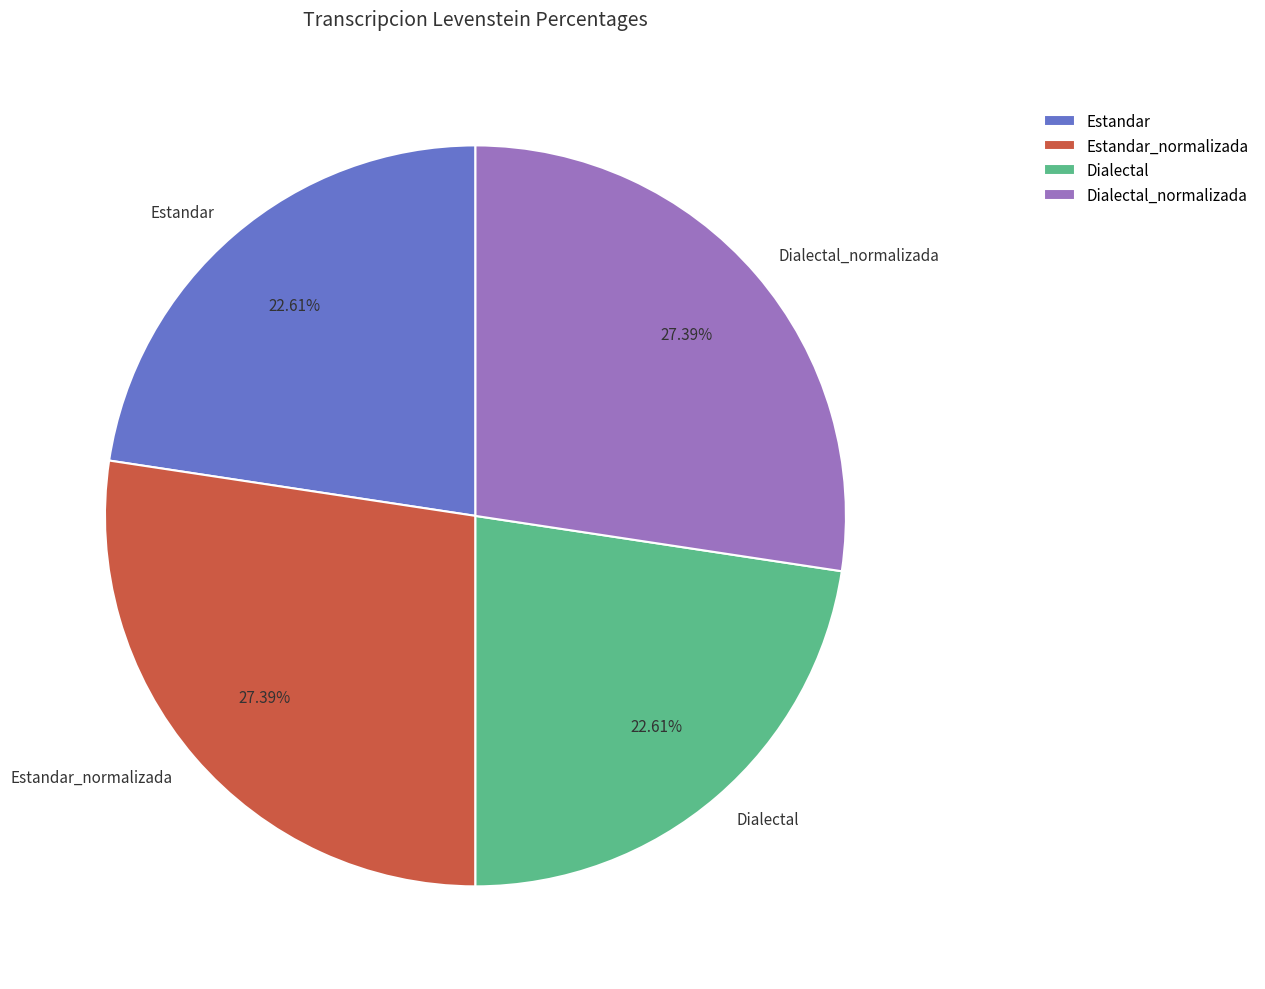

Approximately how many times larger is the value at Dialectal compared to Dialectal_normalizada?

0.8